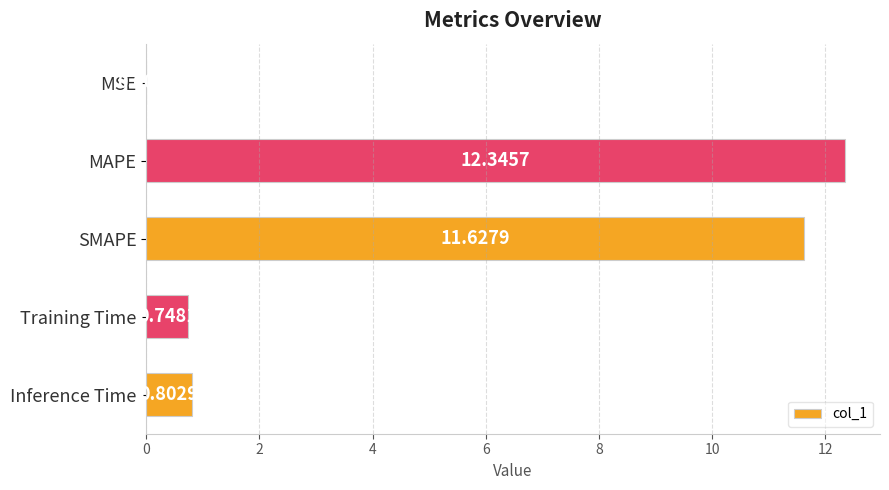

What is the sum of the values at MSE and Training Time?

0.8